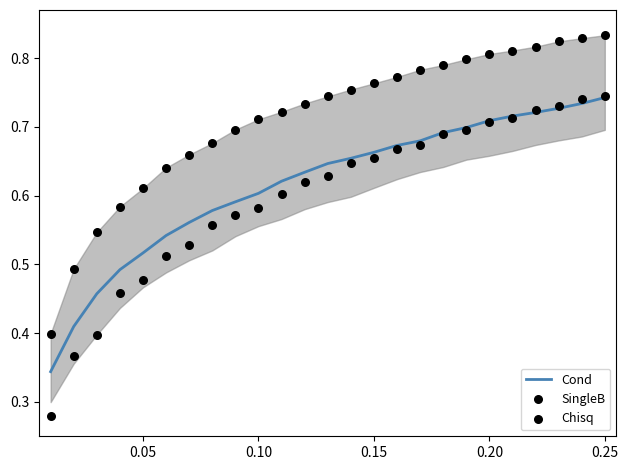

The Cond series shows 0.6 at 0.10. True or false?

True